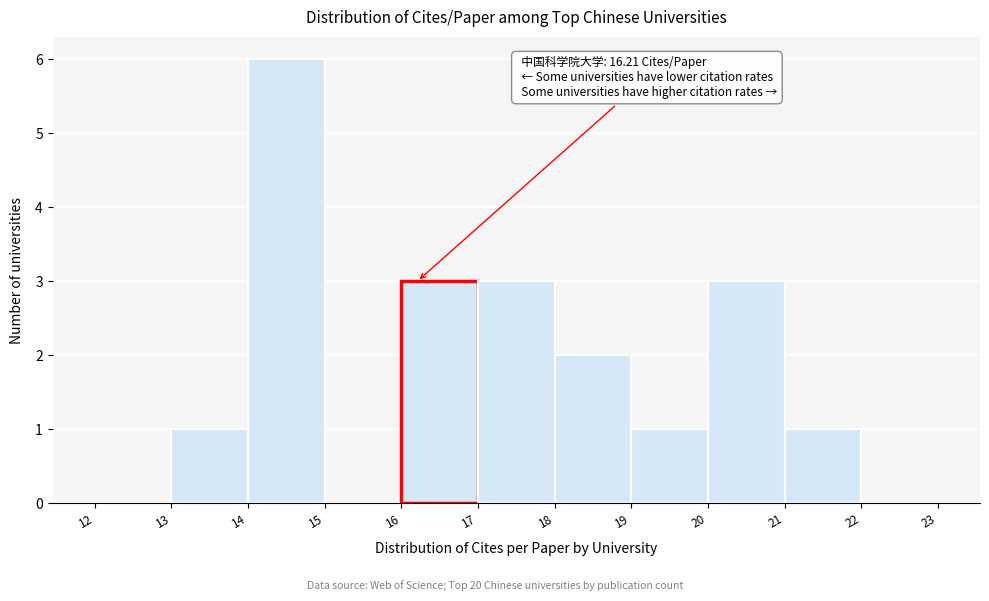

Which range on the x-axis has the tallest bar?

14 to 15